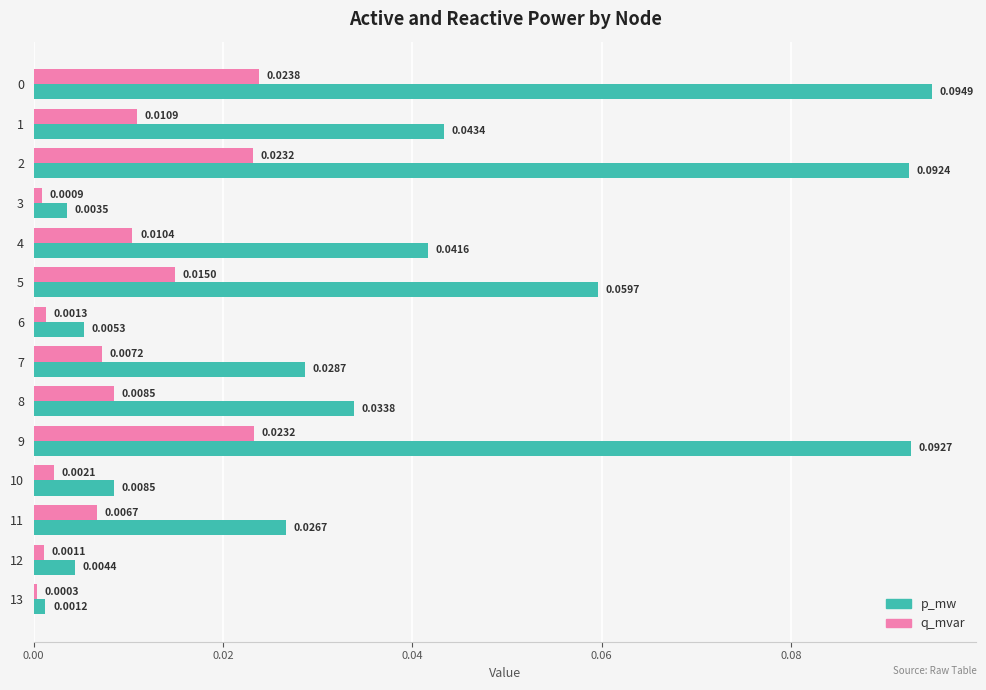

At which label is q_mvar closest to 0?

13